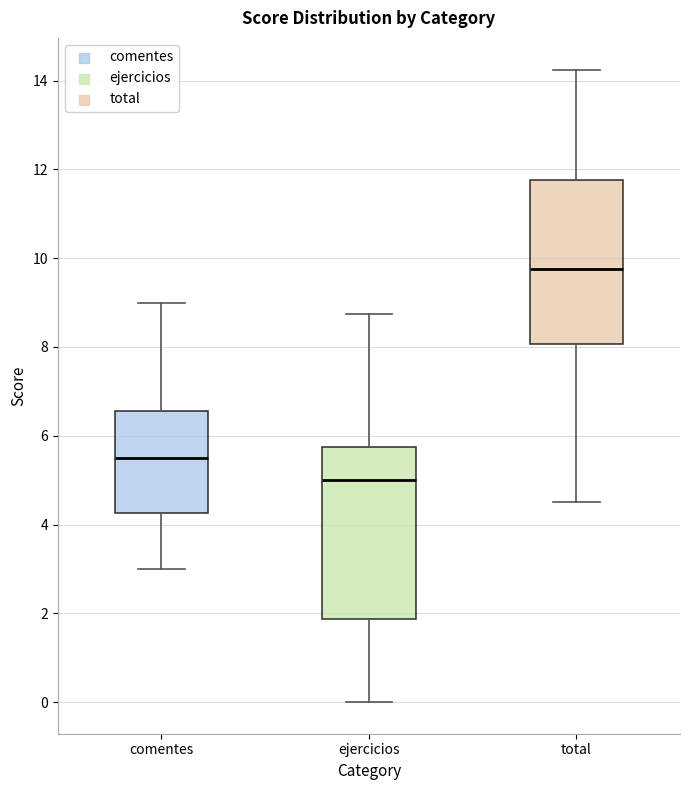

Where is the lower edge of the box for total on the y-axis? The values are not printed on the chart, so give them approximately, as read against the axis.

8.0